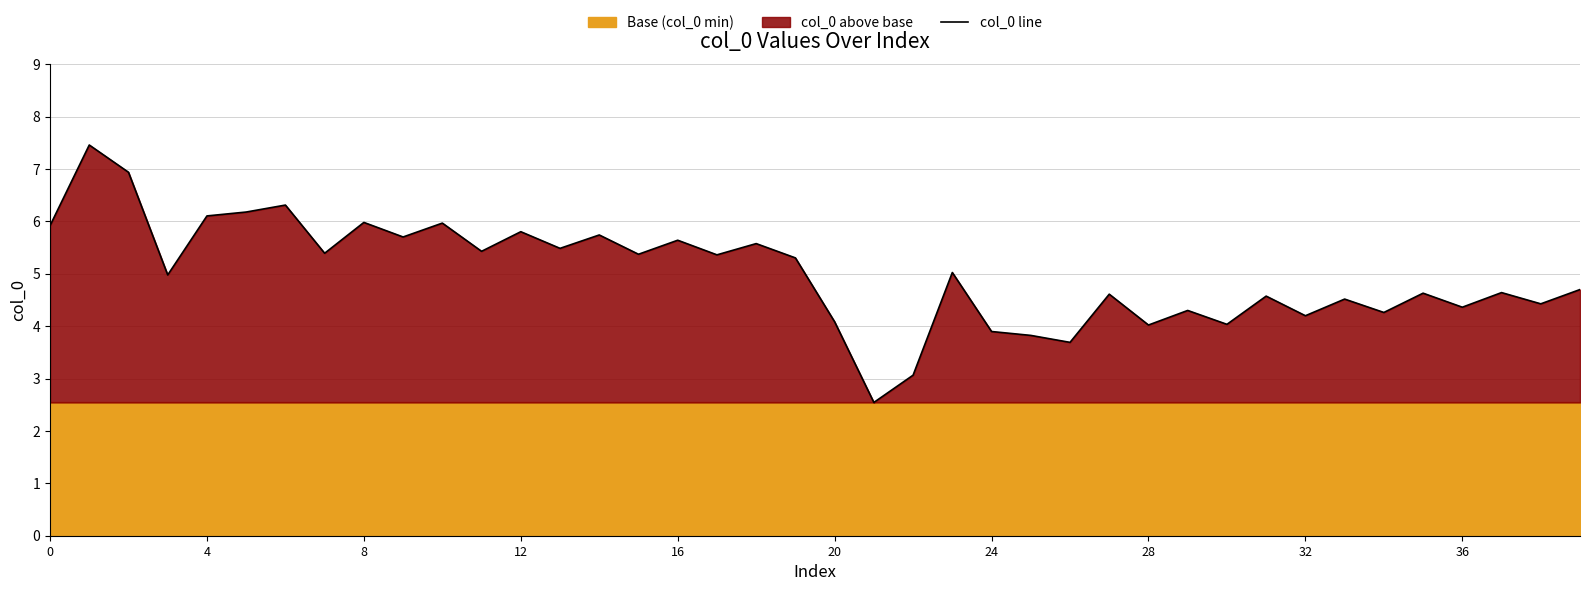

How many points are higher than both their immediate neighbors (excluding endpoints)?

15